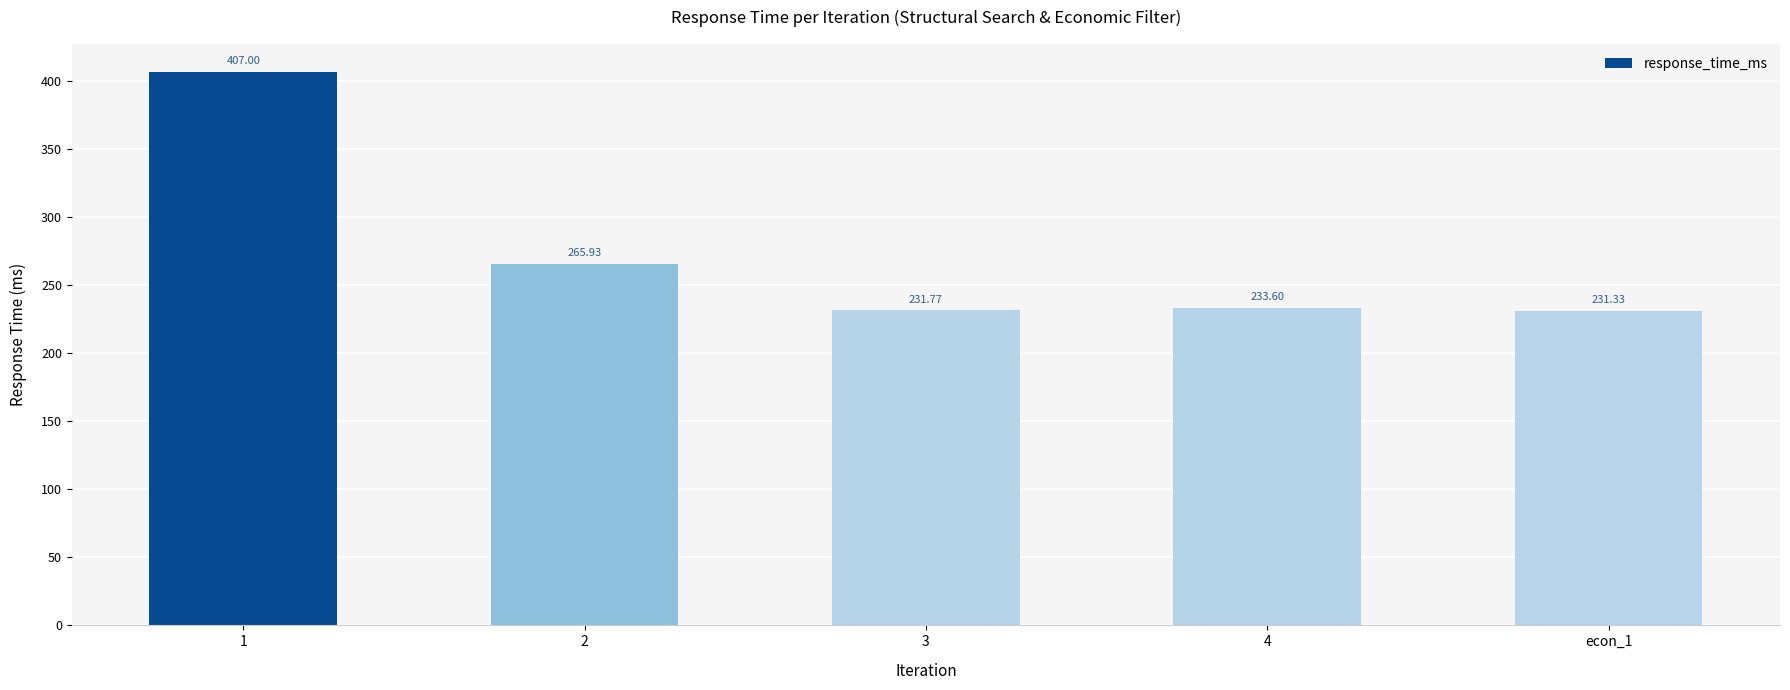

Reading left to right, extract all data points from this chart.

407.0	265.9	231.8	233.6	231.3